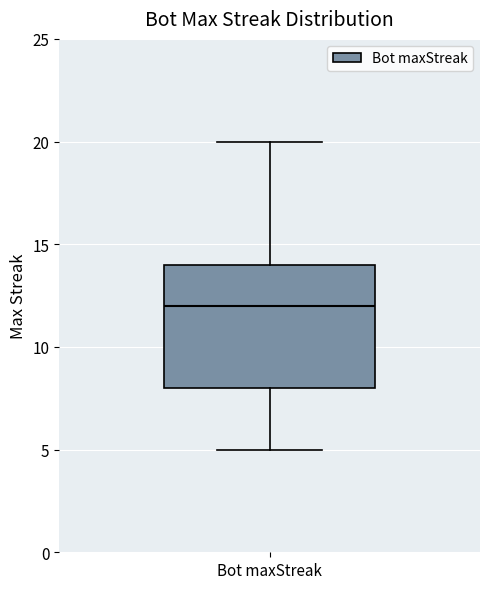

Read this box plot against the y-axis: the position of the median line, the range covered by the box, and the ends of both whiskers. The values are not printed on the chart, so give them approximately, as read against the axis.

median 12, box 8 to 14, whiskers 5 to 20